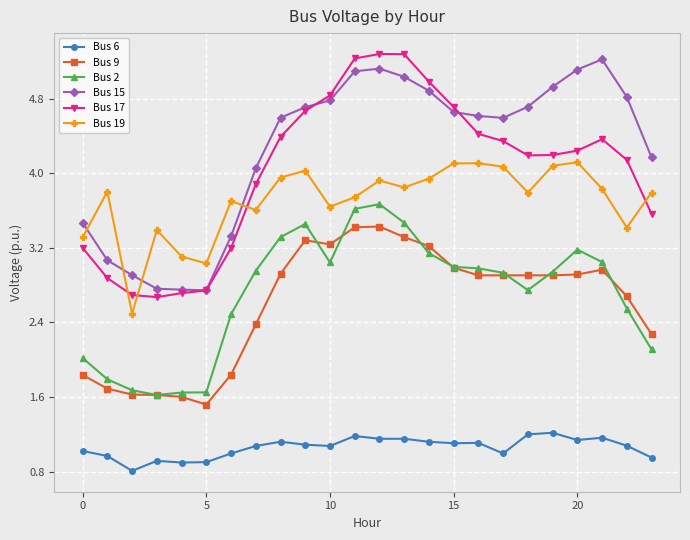

What are all the series names shown in the legend?

Bus 6, Bus 9, Bus 2, Bus 15, Bus 17, Bus 19